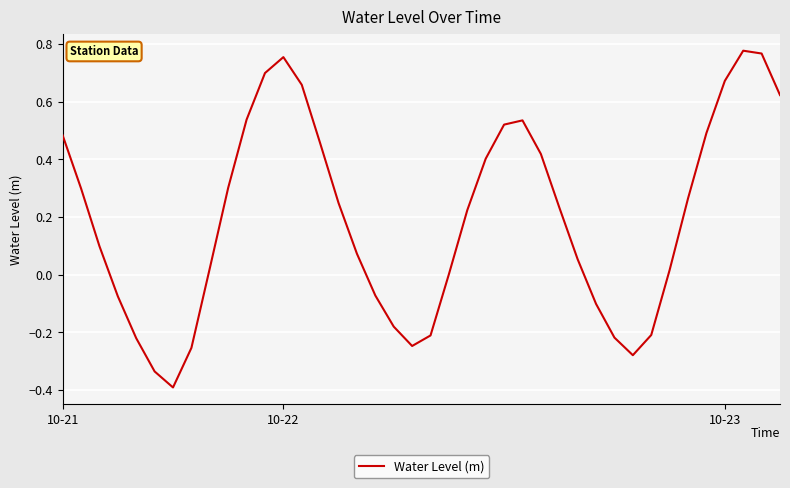

How many lines are shown in the chart?

1